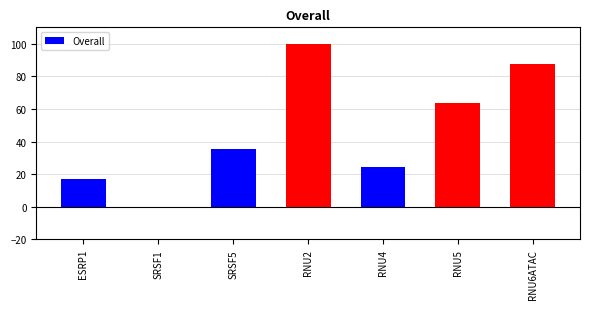

How many positive values are there?

6